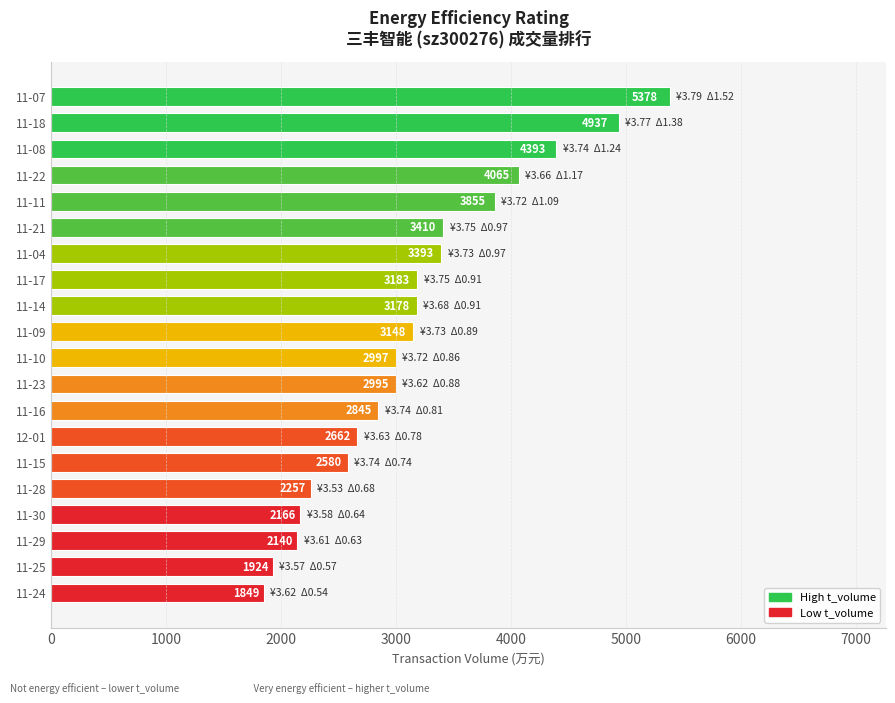

Approximately how many times larger is the value at 11-24 compared to 11-22?

0.5